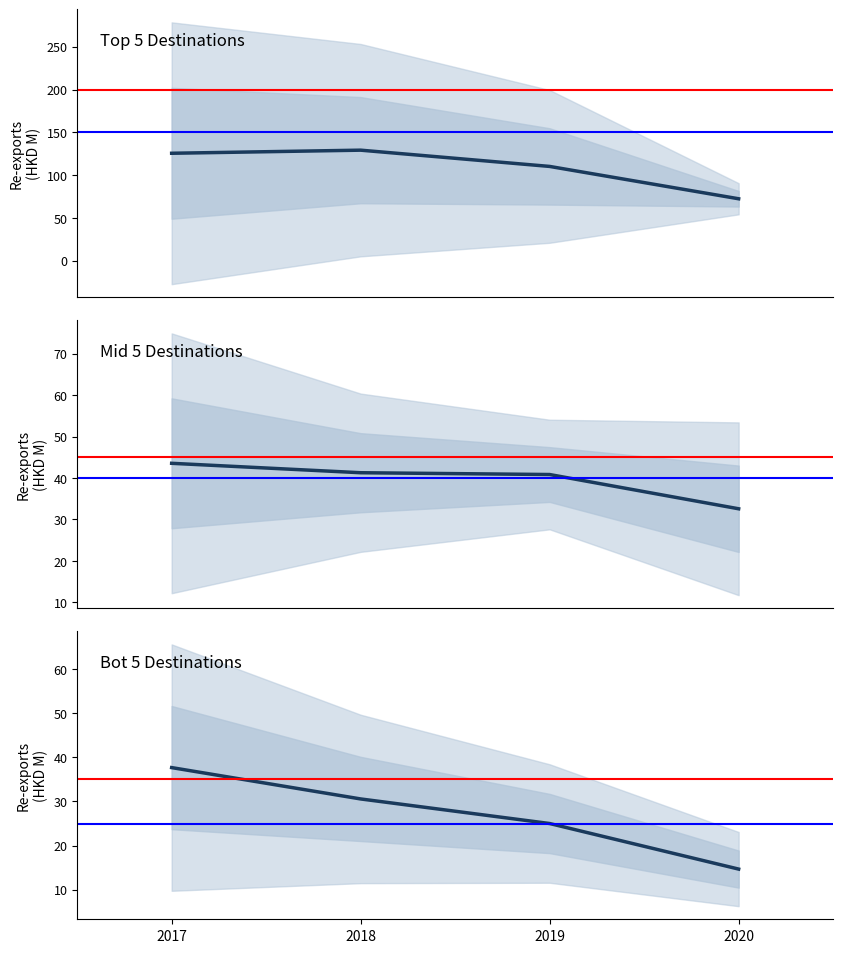

Which label corresponds to the largest value in the chart?

2018